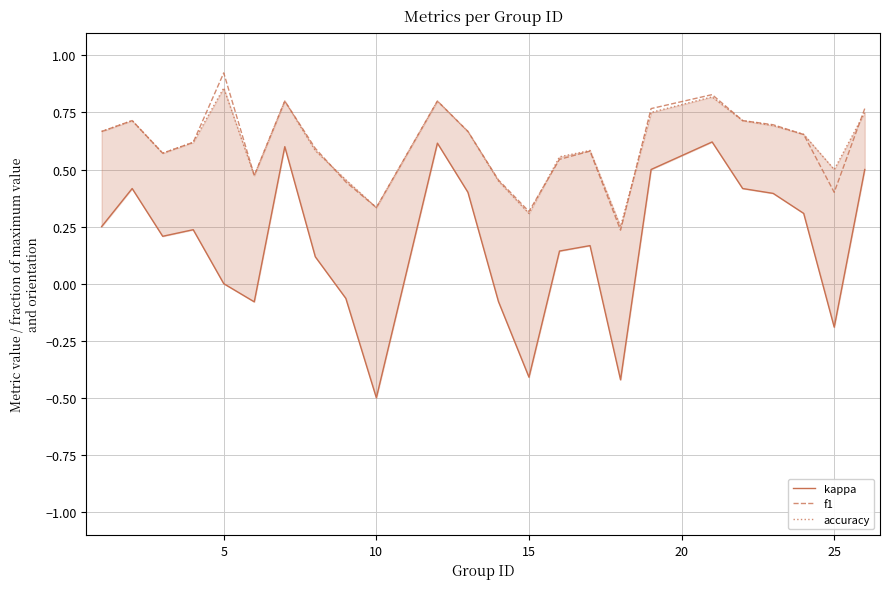

Does the chart have visible grid lines?

Yes